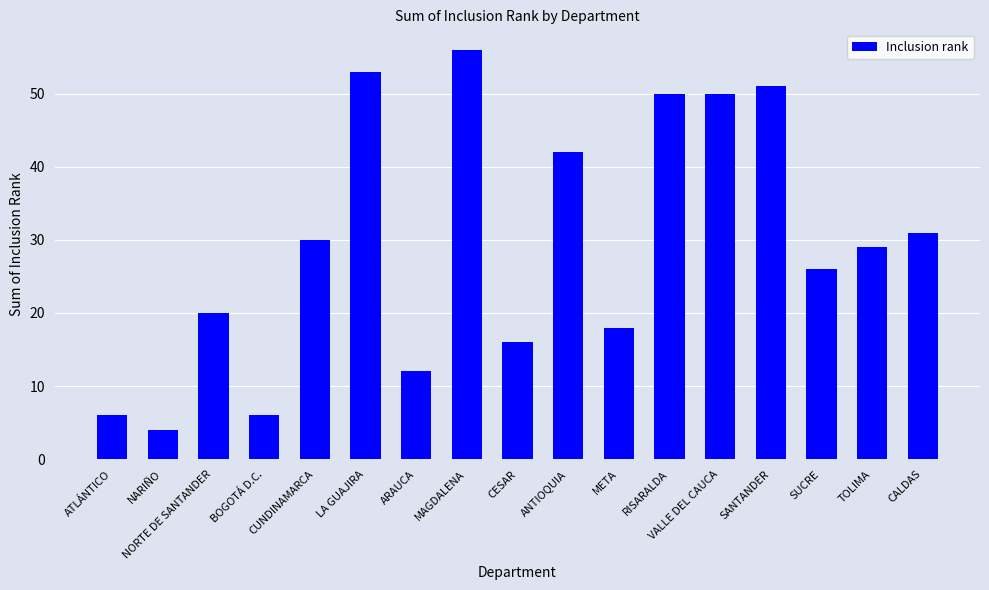

Which label corresponds to the smallest value in the chart?

NARIÑO